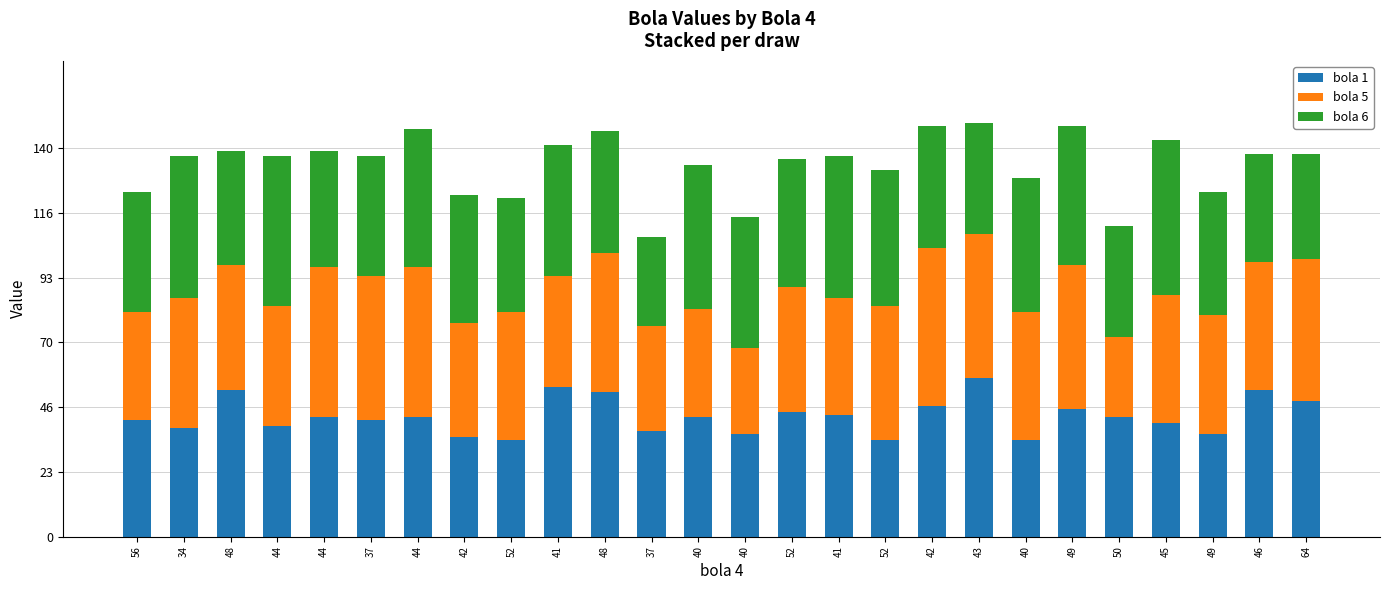

At how many categories does at least one series exceed 32?

26